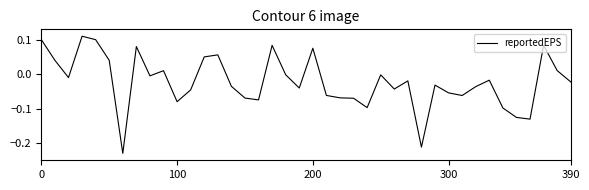

How many points are higher than both their immediate neighbors (excluding endpoints)?

11